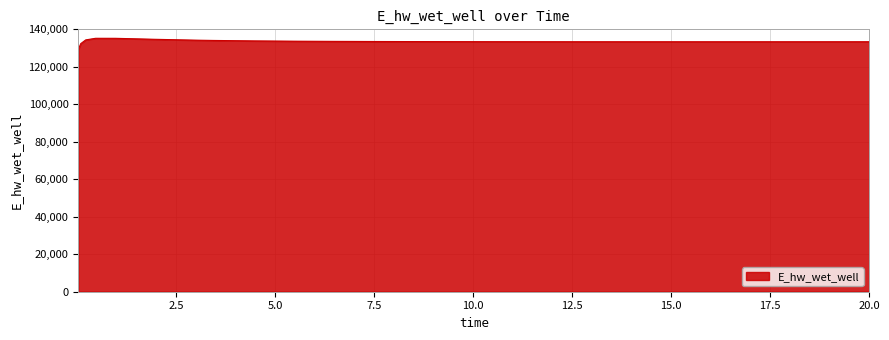

What is the difference between the maximum and minimum values?

5931.5